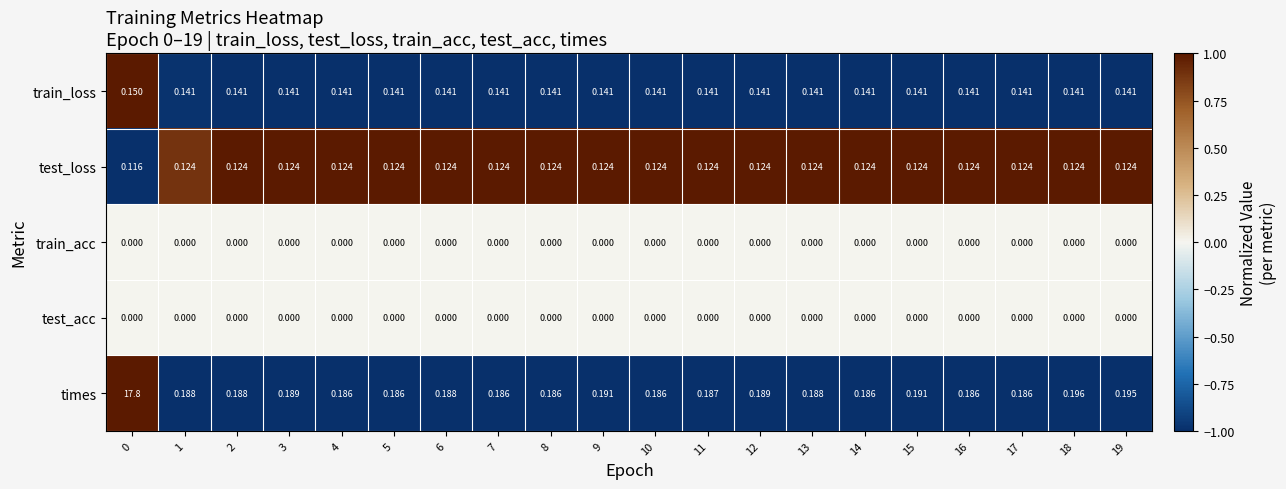

Count the number of categories in the chart.

20